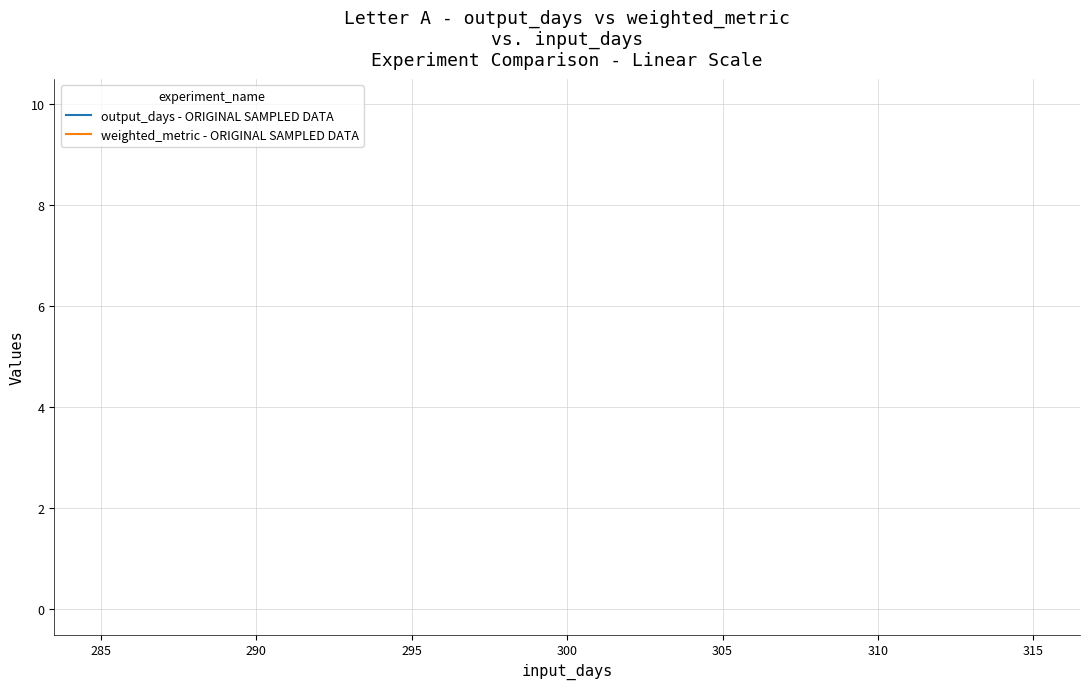

How many data points does each series have?

3